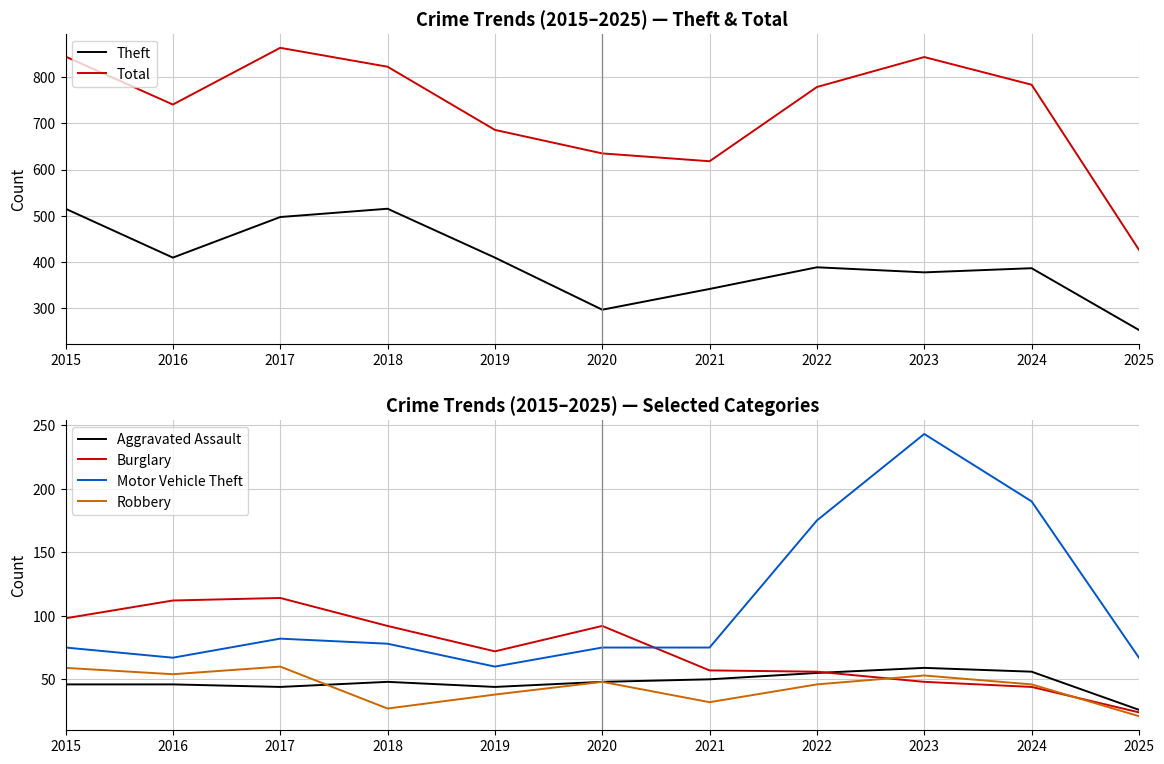

True or false: Total has more than 2 interior local peaks.

False